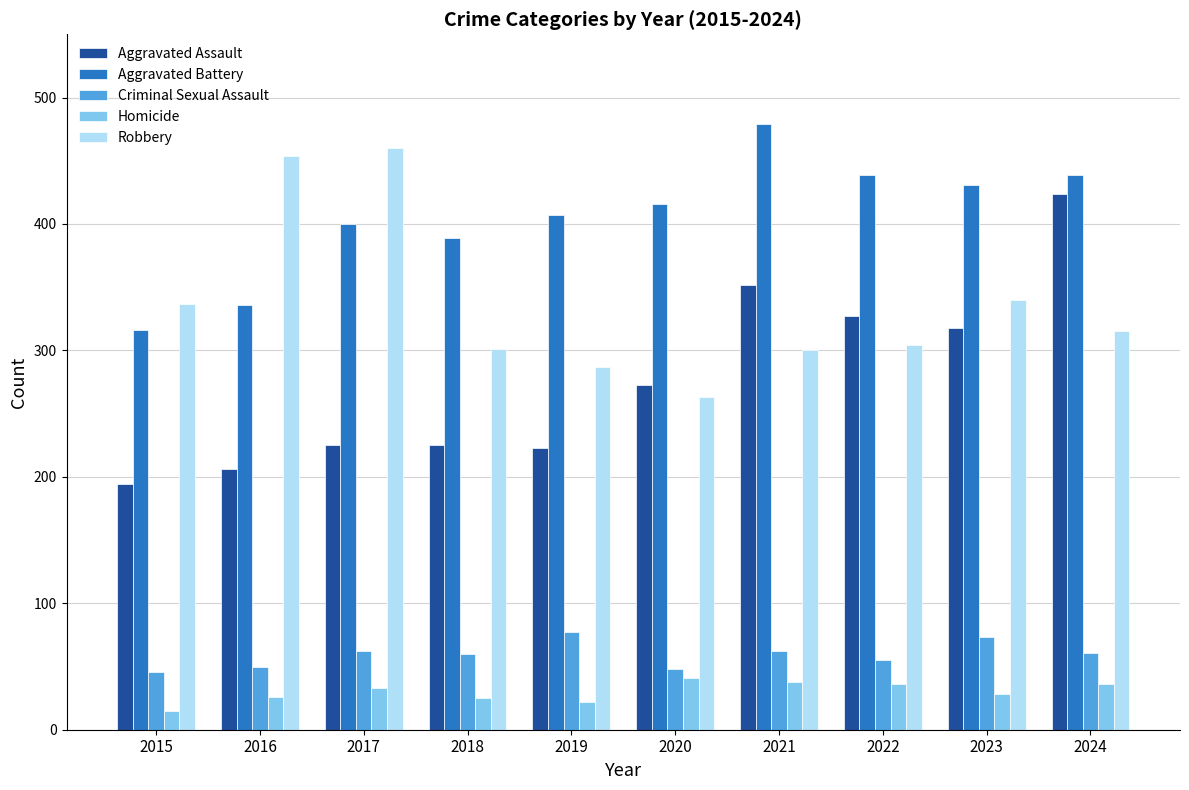

The value of Aggravated Assault at 2023 is 135. True or false?

False